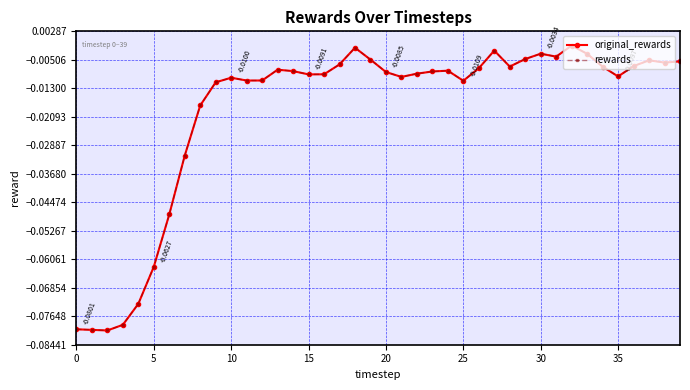

Which series has the largest range (max minus min)?

original_rewards